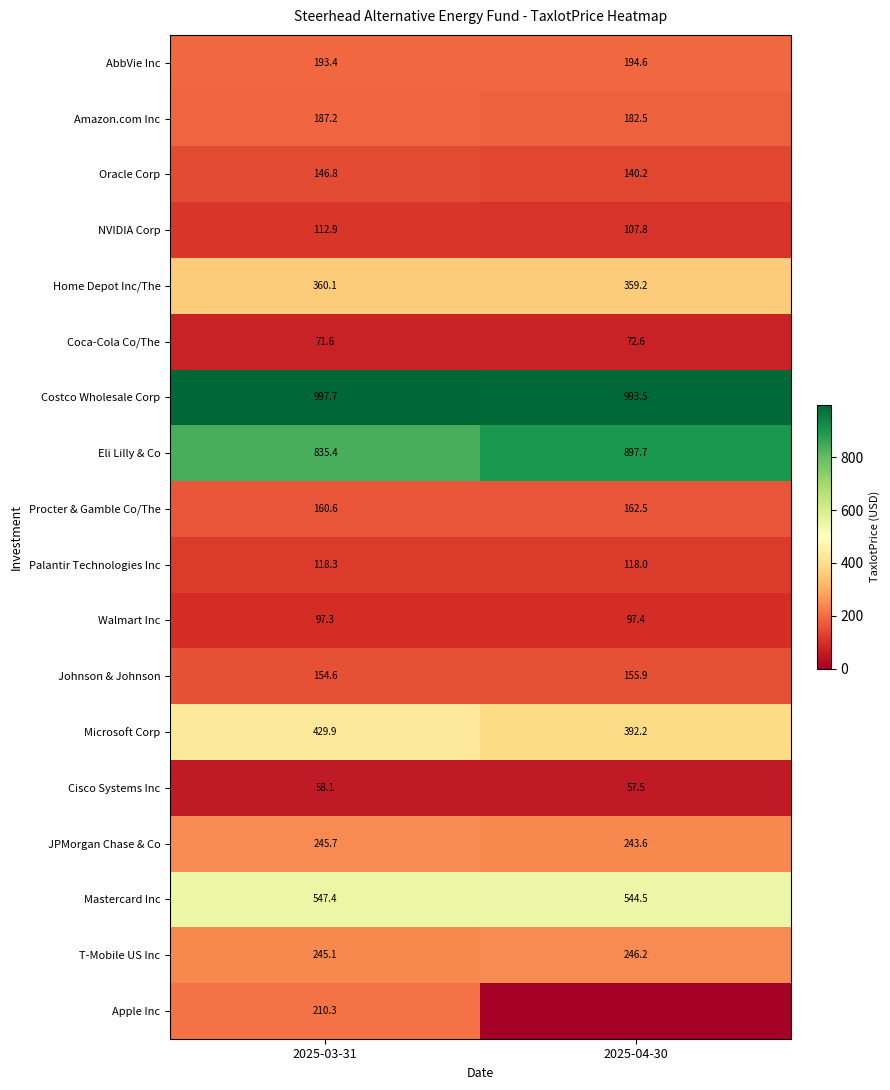

What is the difference between the T-Mobile US Inc values at 2025-03-31 and 2025-04-30?

1.1